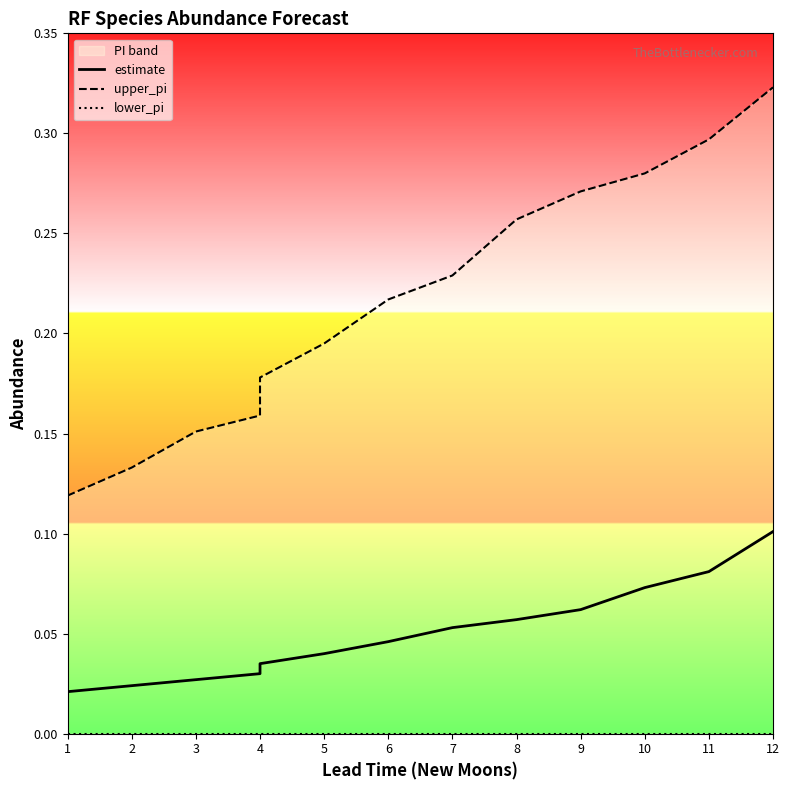

What is the lowest value of the upper_pi series?

0.1